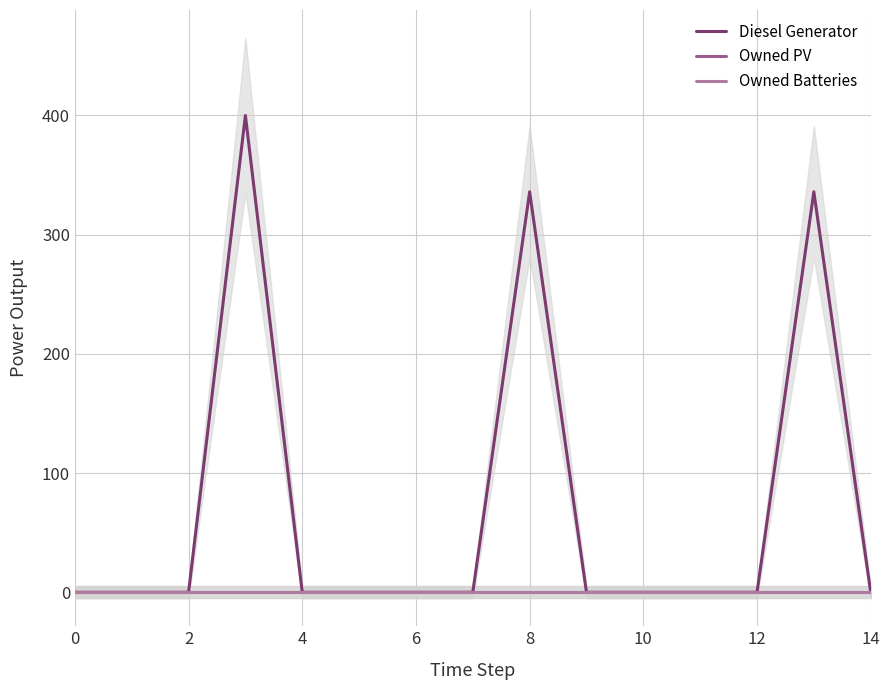

What is the greatest value displayed?

400